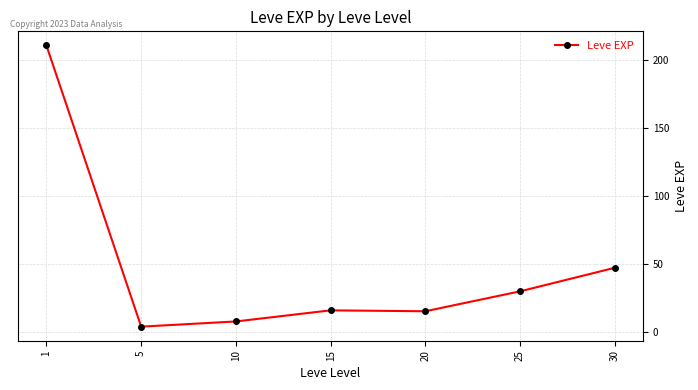

What is the value of the 3rd point from the left?

7.5